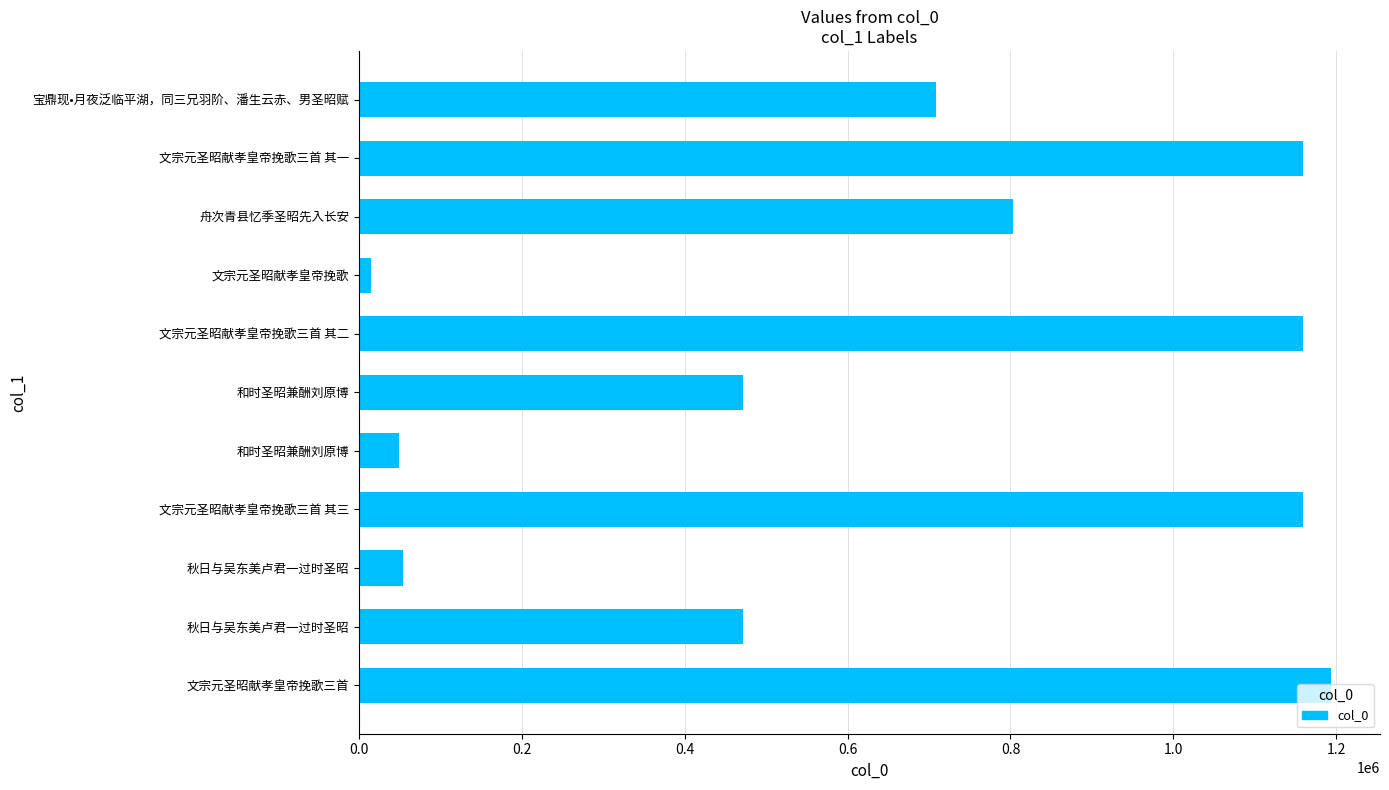

How many data points are less than 708700?

5